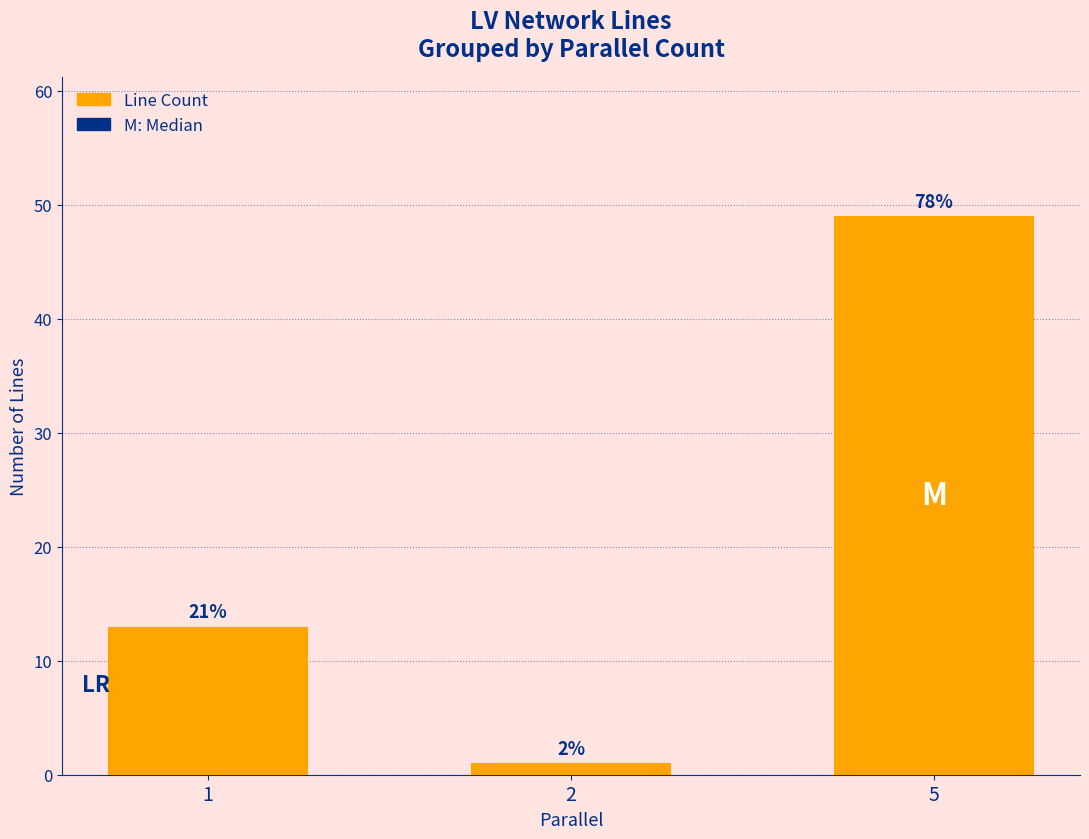

Are the bars horizontal?

No